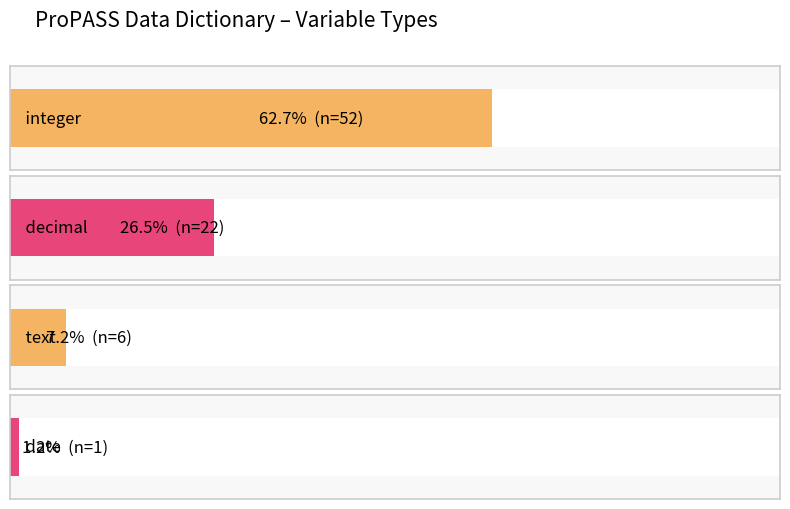

What position from the left is decimal?

2